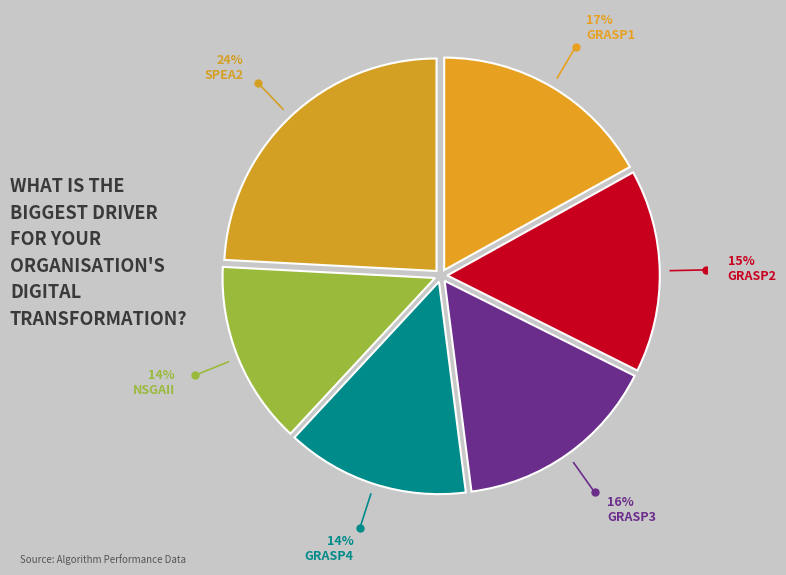

Rank the categories by value from lowest to highest.

GRASP4, NSGAII, GRASP2, GRASP3, GRASP1, SPEA2